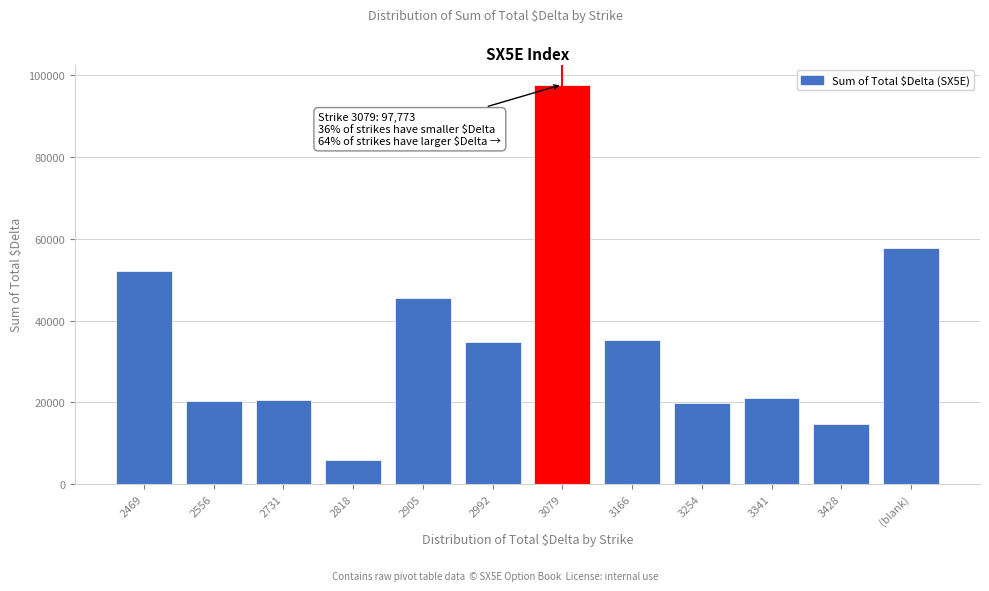

What is the difference between the values at 2905 and 3166?

10229.9